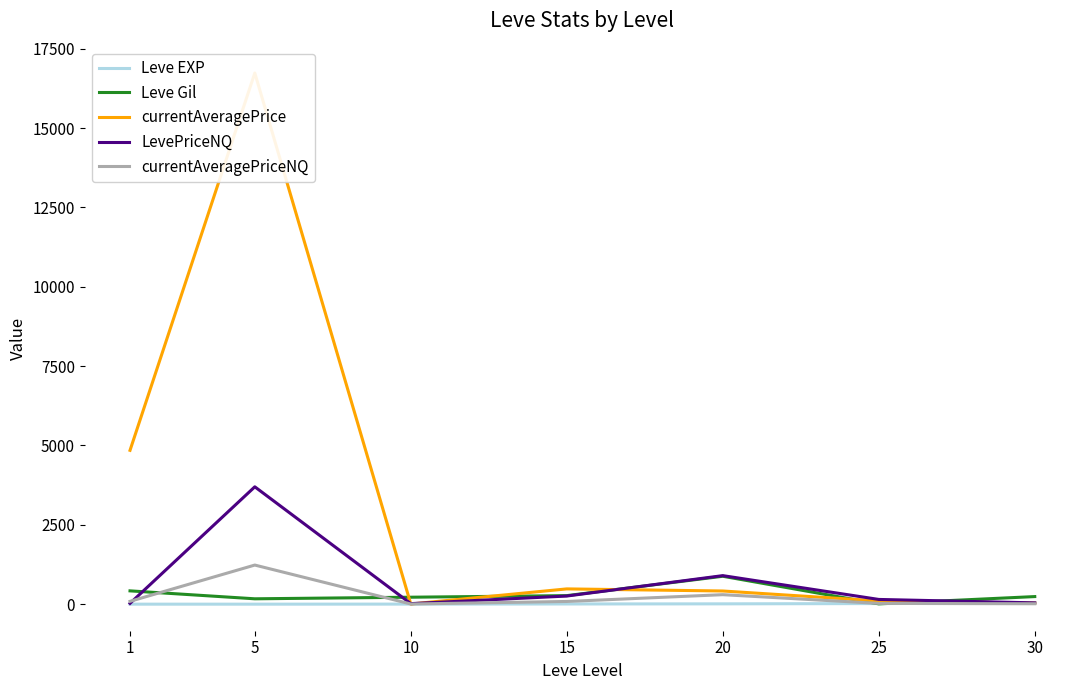

Which series has the largest range (max minus min)?

currentAveragePrice